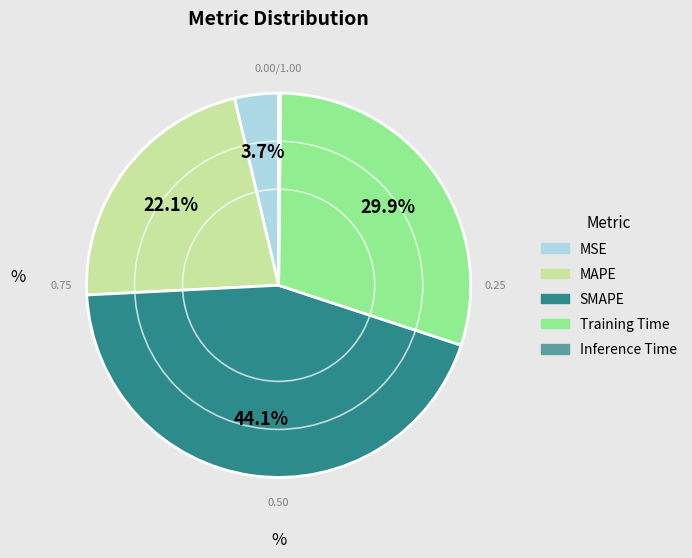

To the nearest percent, what is the difference between the largest and smallest slice percentages?

44%